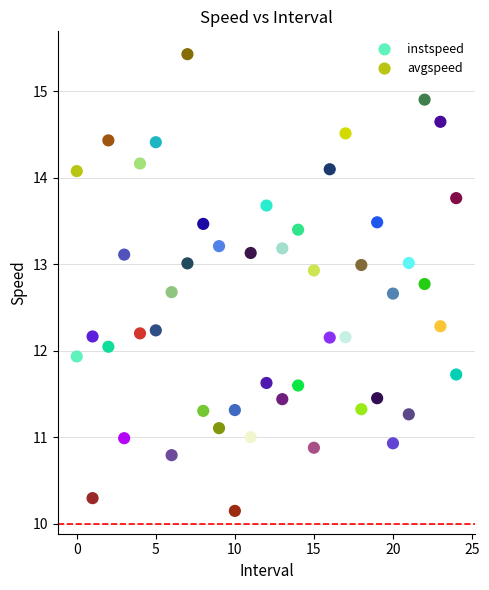

Which series has the widest spread of Y values?

avgspeed